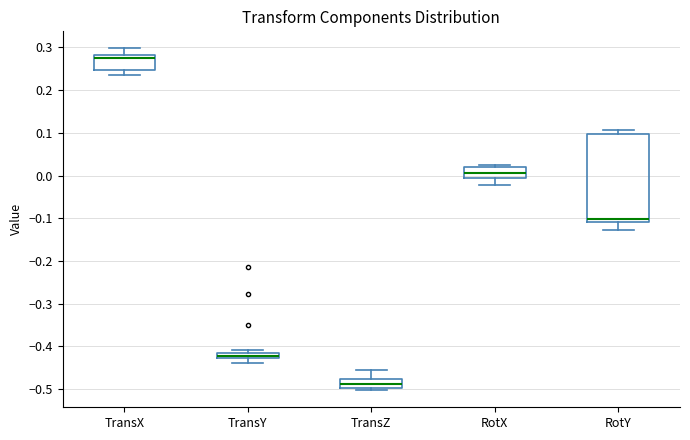

Comparing the boxes themselves (not the whiskers), which one is the tallest?

RotY